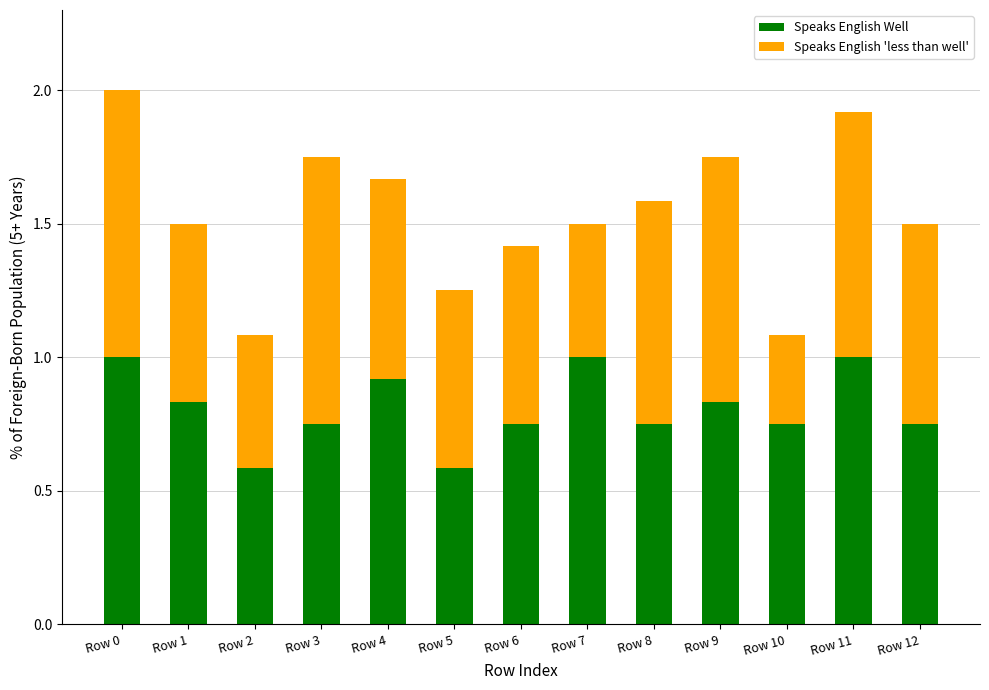

What are all the series names shown in the legend?

Speaks English Well, Speaks English 'less than well'